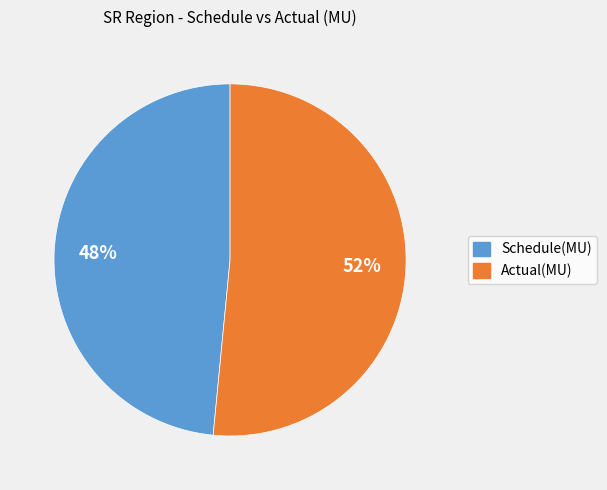

To the nearest percent, what percentage of the pie is Actual(MU)?

52%